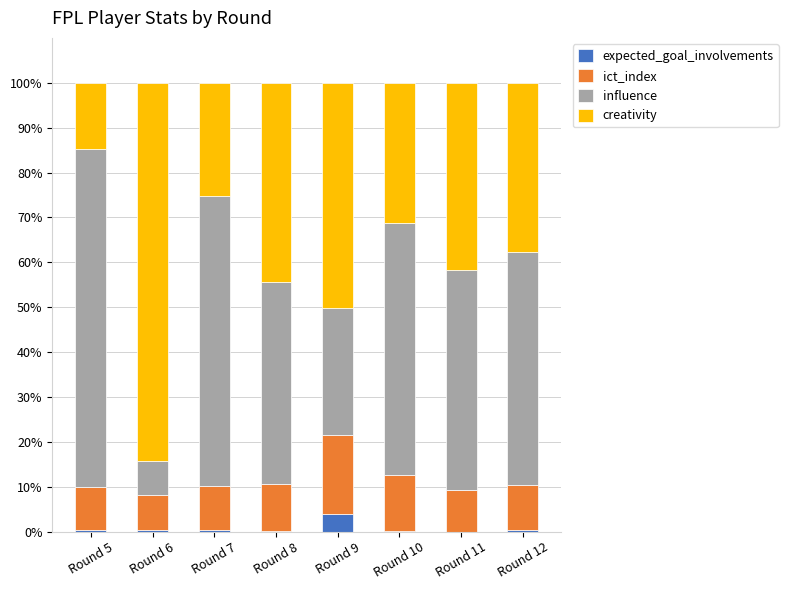

True or false: expected_goal_involvements has a value of 0.4 at Round 6.

True